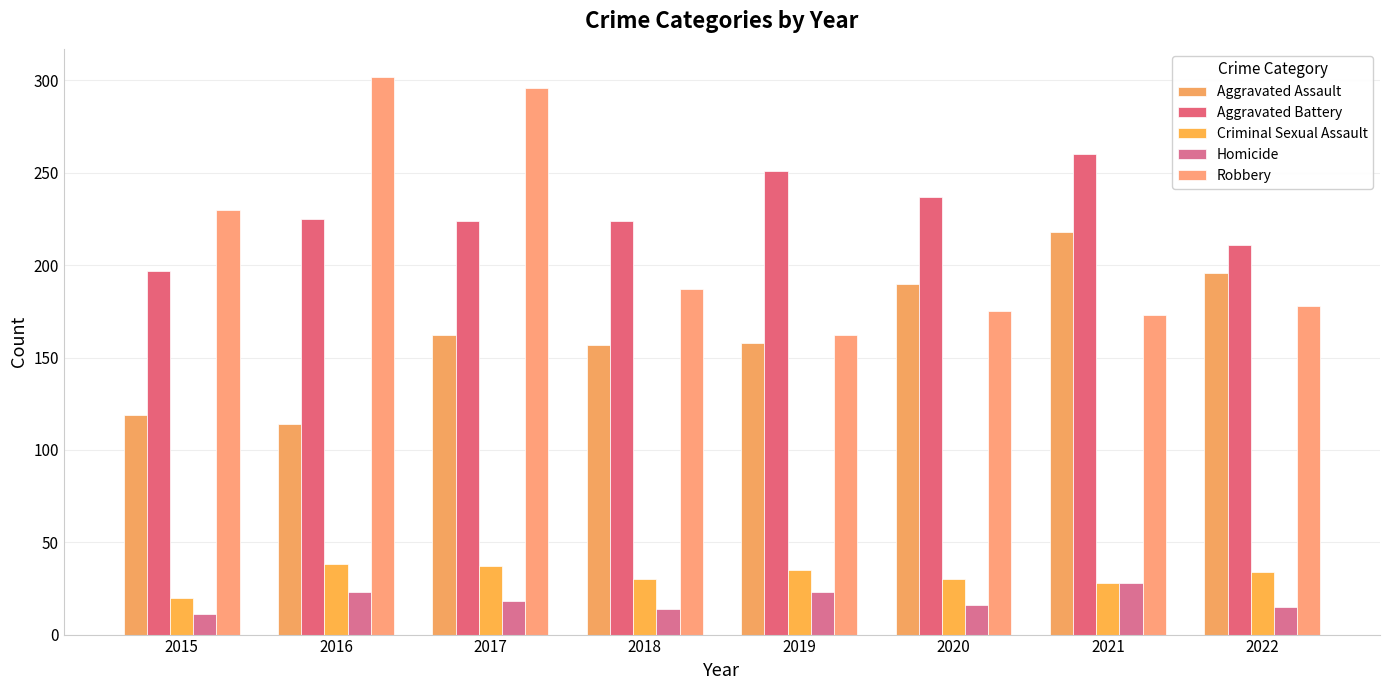

Are the bars grouped side by side (vs. stacked)?

Yes